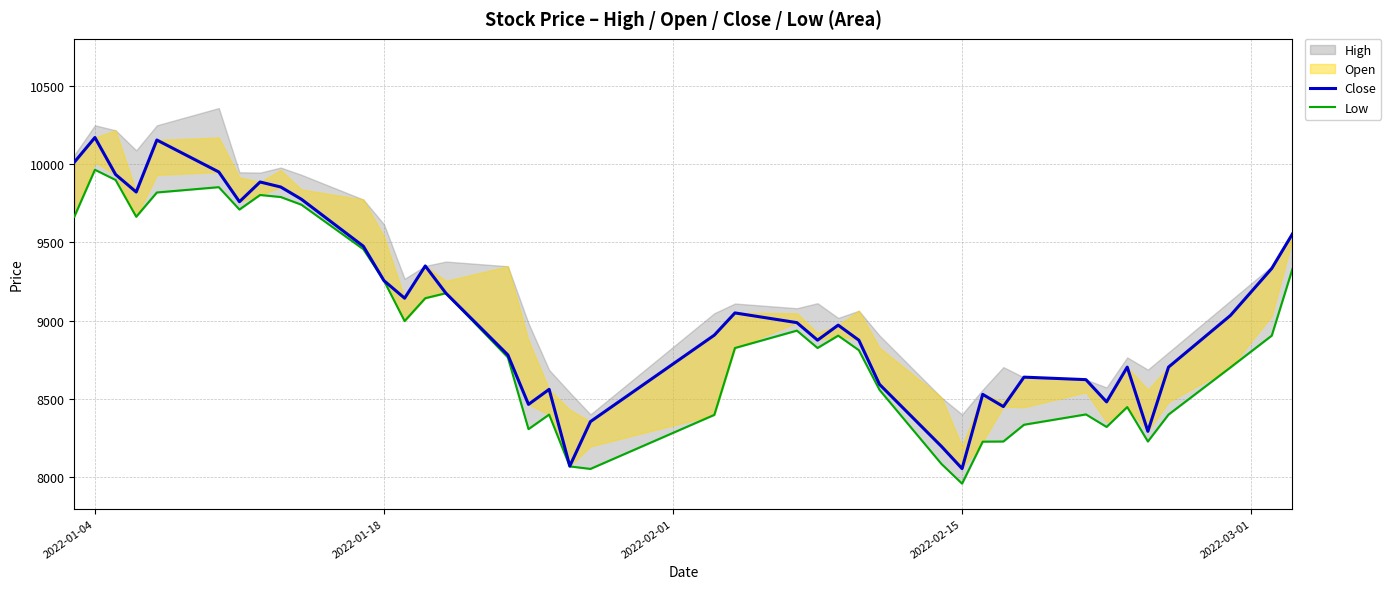

True or false: Low and Close cross at least once.

False